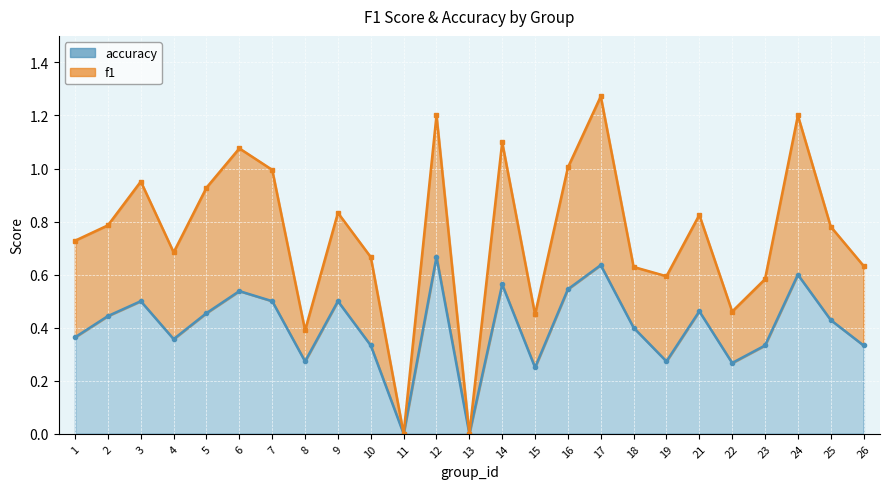

What is the difference between the maximum and minimum values in the accuracy series?

0.7